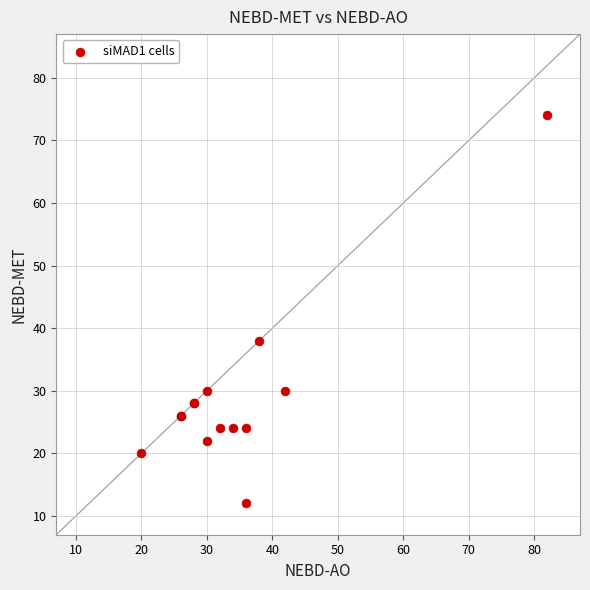

What Y value in the scatter plot is closest to 43?

38